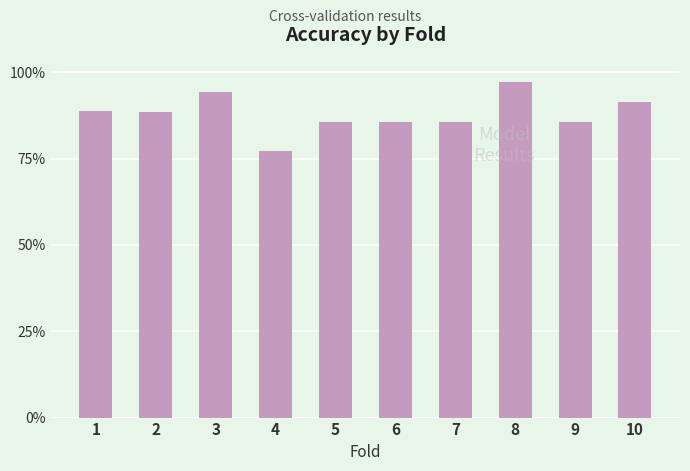

At which category does the chart reach its minimum across all series?

4